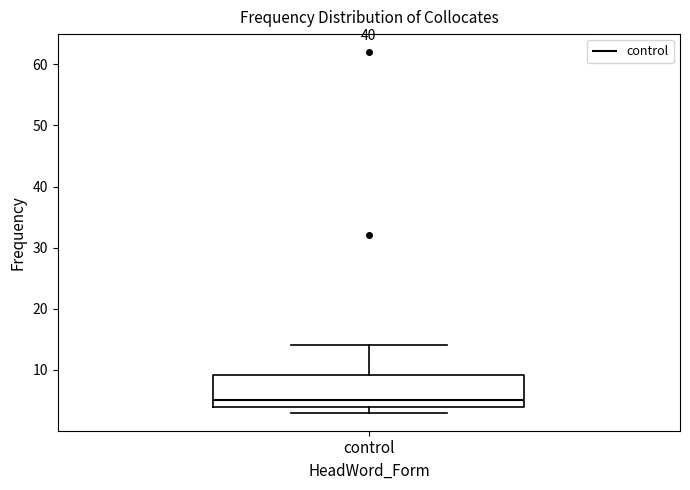

Transcribe this box plot: give where the median line is, the range the box spans, and where the two whiskers end, as read against the y-axis. The values are not printed on the chart, so give them approximately, as read against the axis.

median 5, box 4 to 9, whiskers 3 to 14